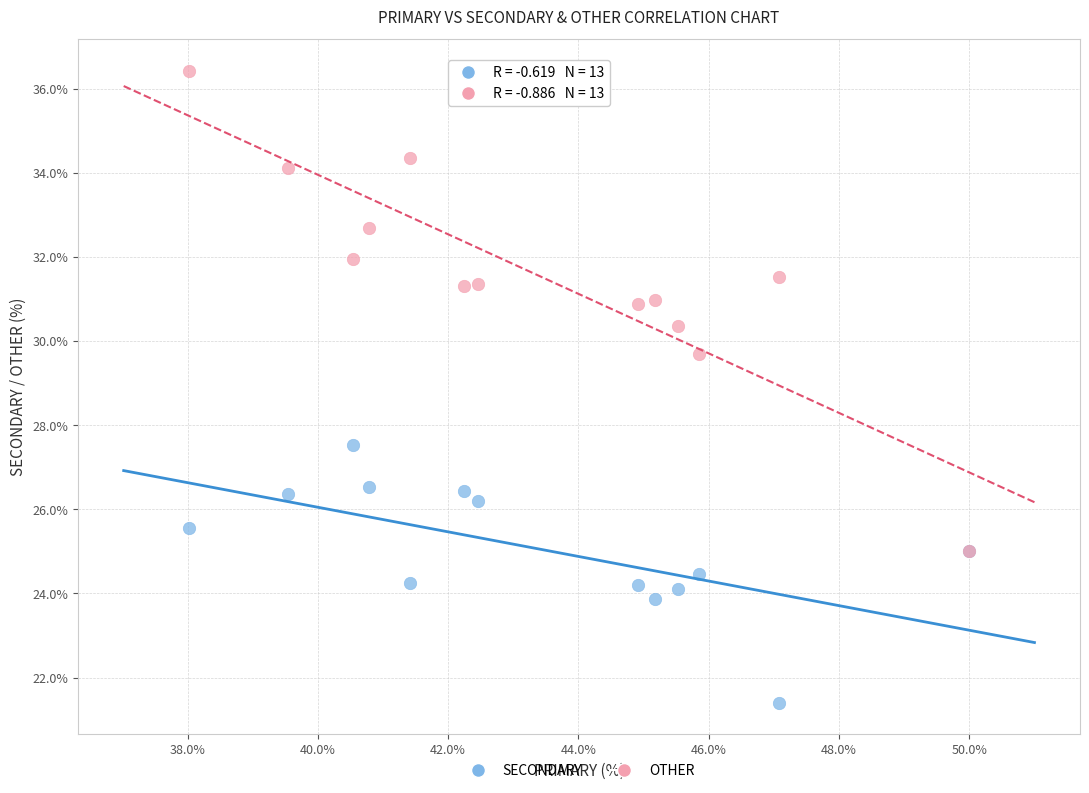

Across all series, what Y value is closest to 28?

27.5